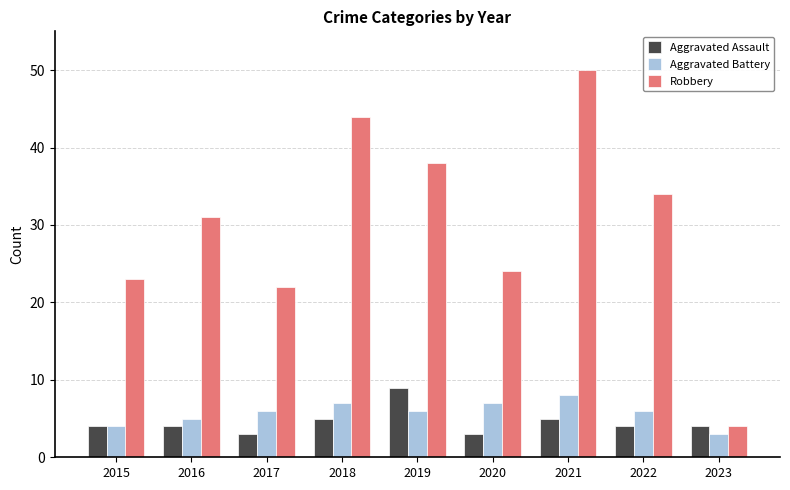

What is the difference between the second highest and second lowest values in the Aggravated Assault series?

2